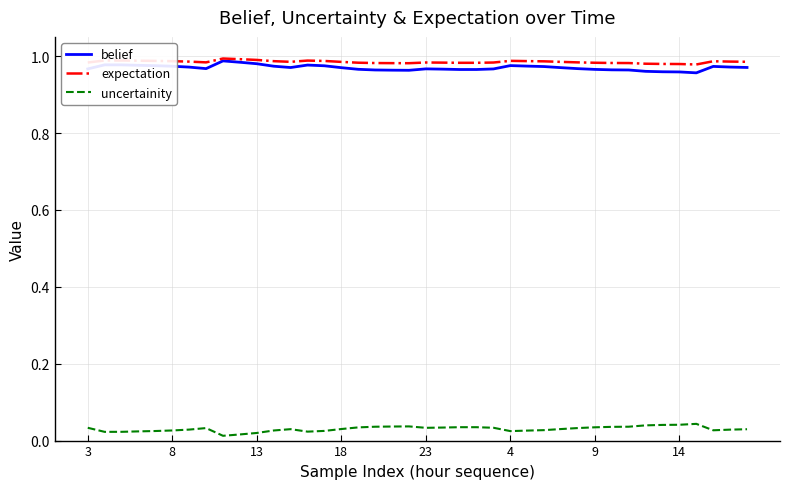

True or false: uncertainity and belief intersect in this chart.

False